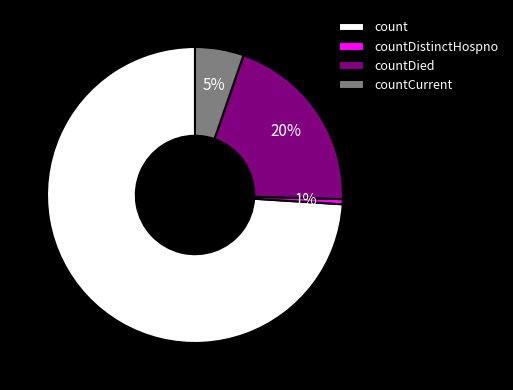

Is there any slice that represents more than half of the pie?

Yes